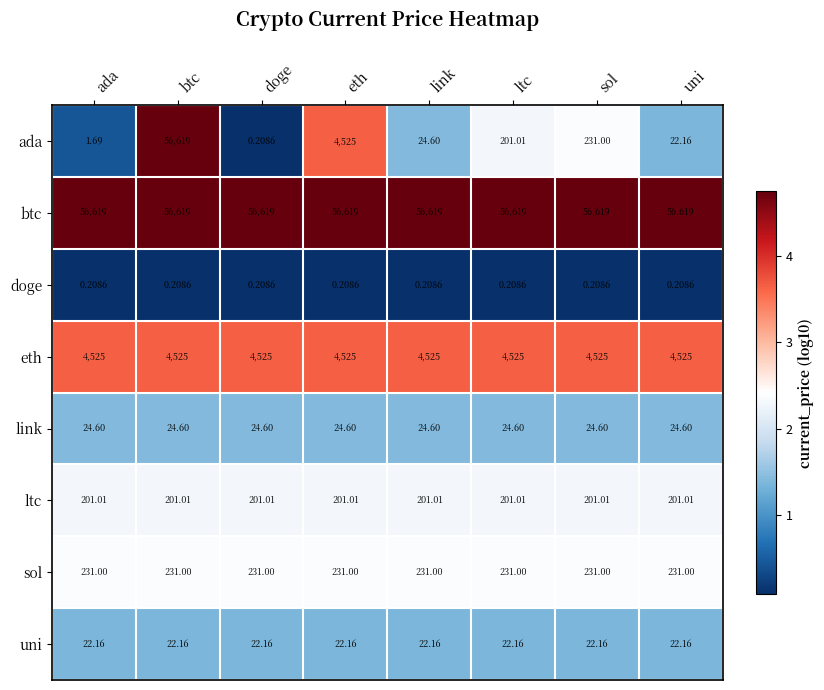

Between sol and uni, which series saw the biggest shift?

ada